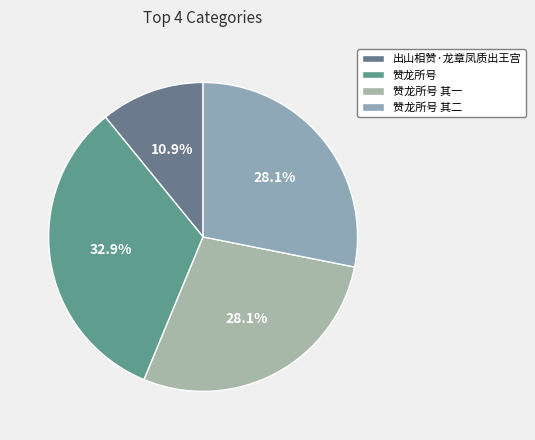

Do 赞龙所号 其二 and 赞龙所号 together represent more than half of the pie?

Yes